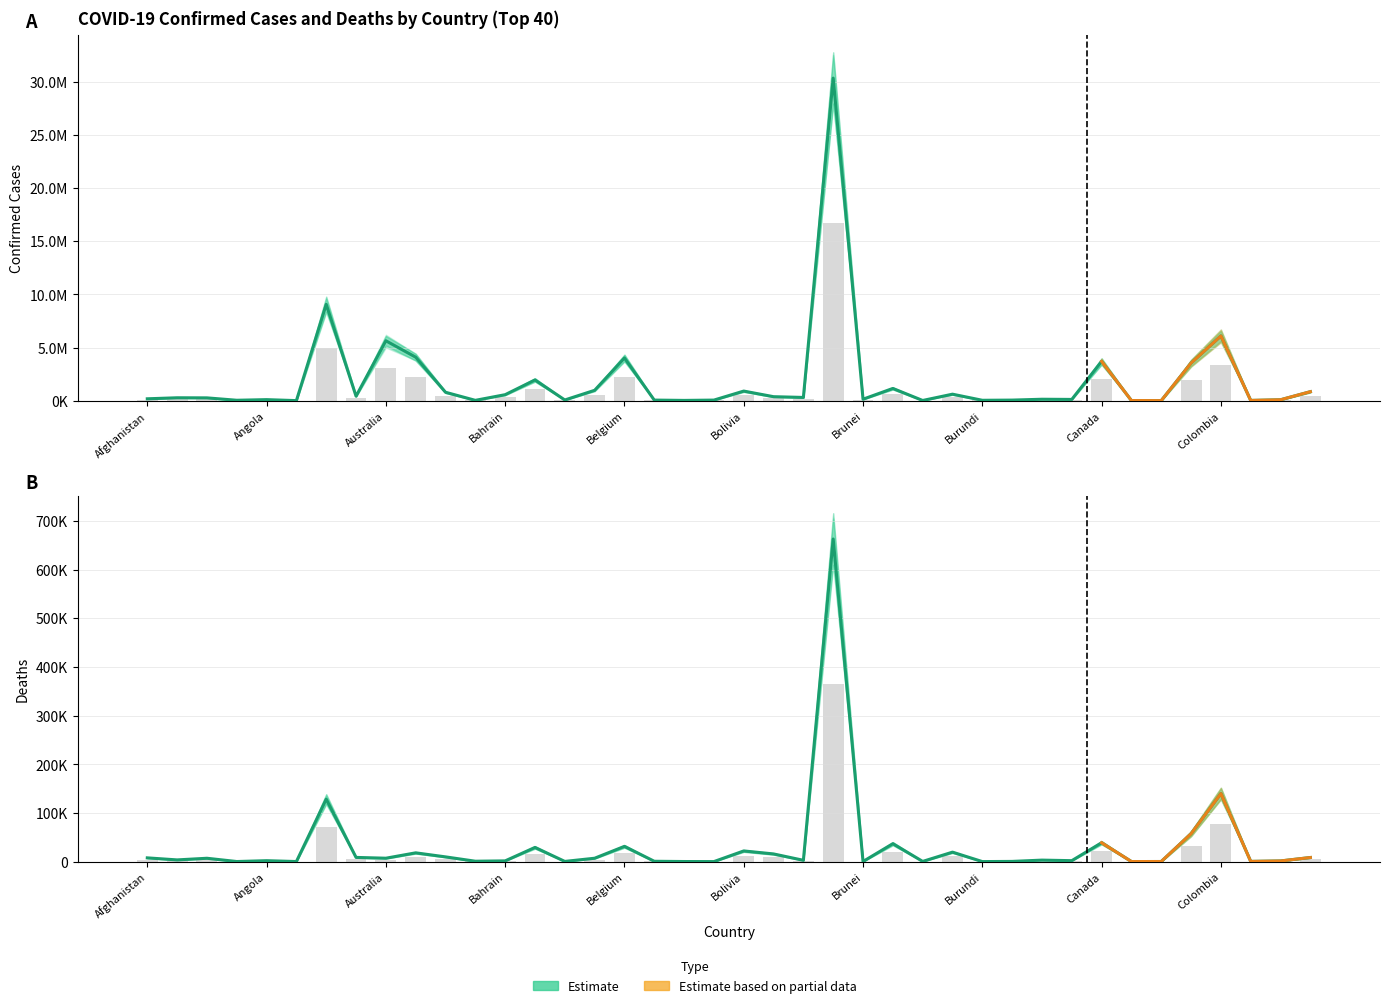

How many bars are there in total?

80